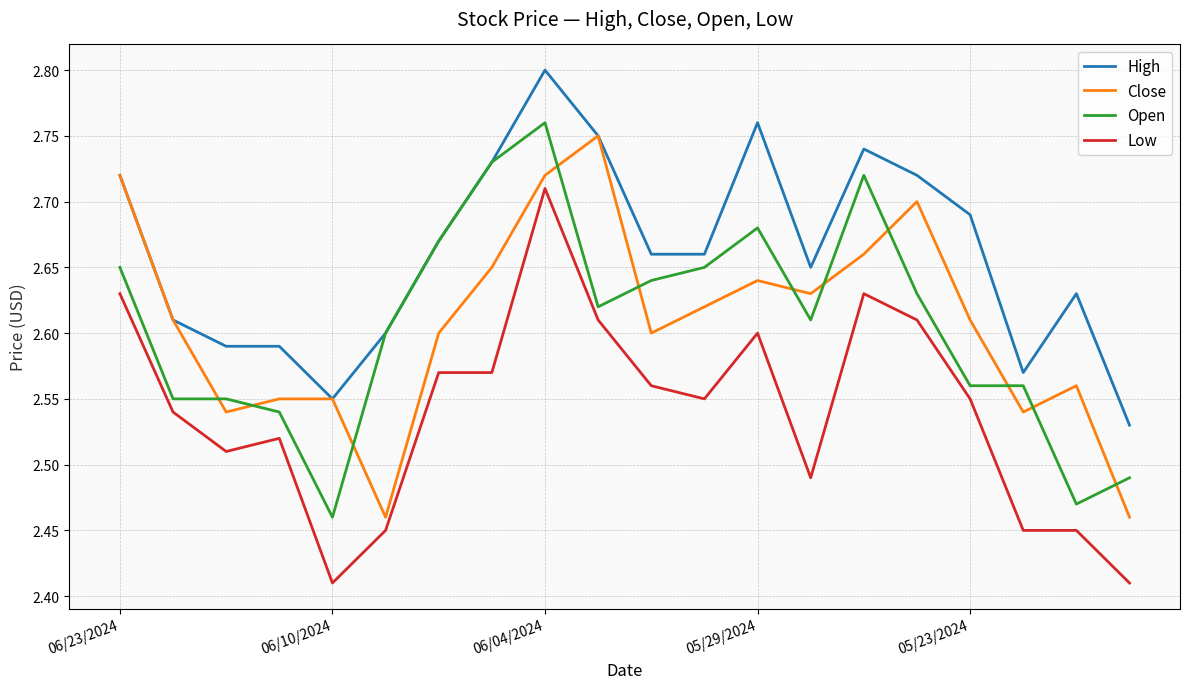

True or false: High and Low cross at least once.

False